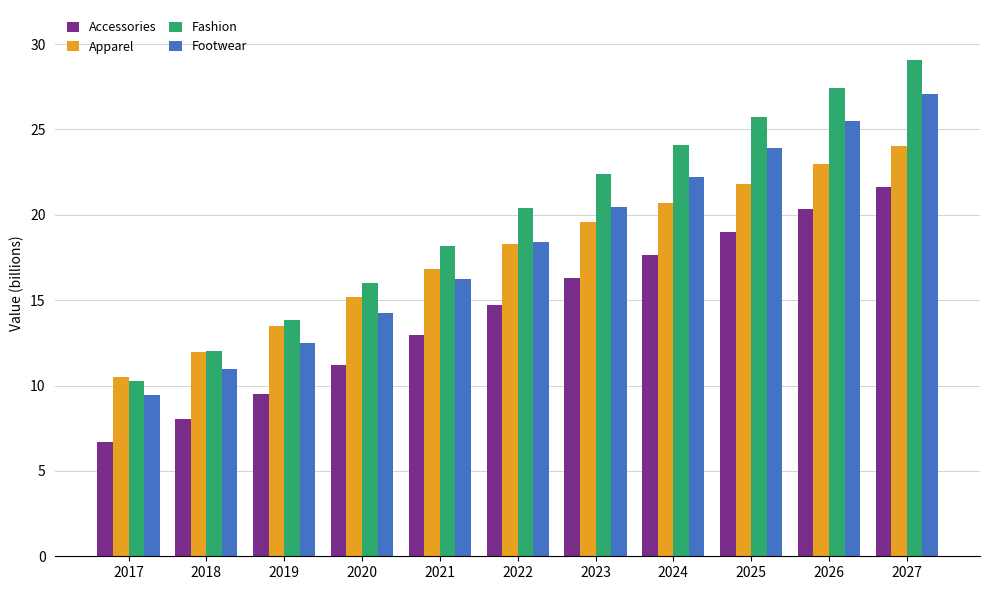

How many data points in Accessories are above 14?

6